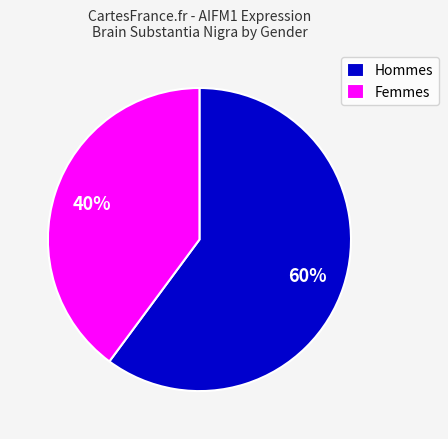

Do Femmes and Hommes together represent more than half of the pie?

Yes